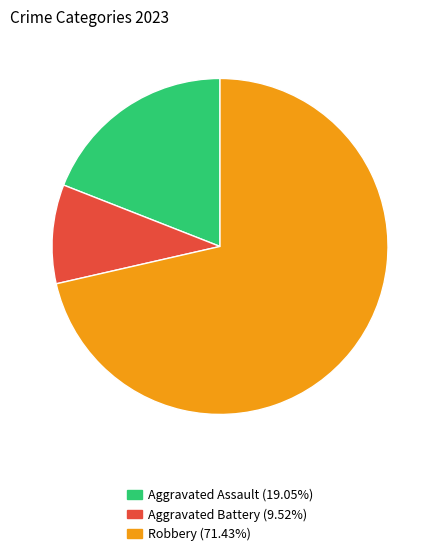

Is there any slice that represents more than half of the pie?

Yes